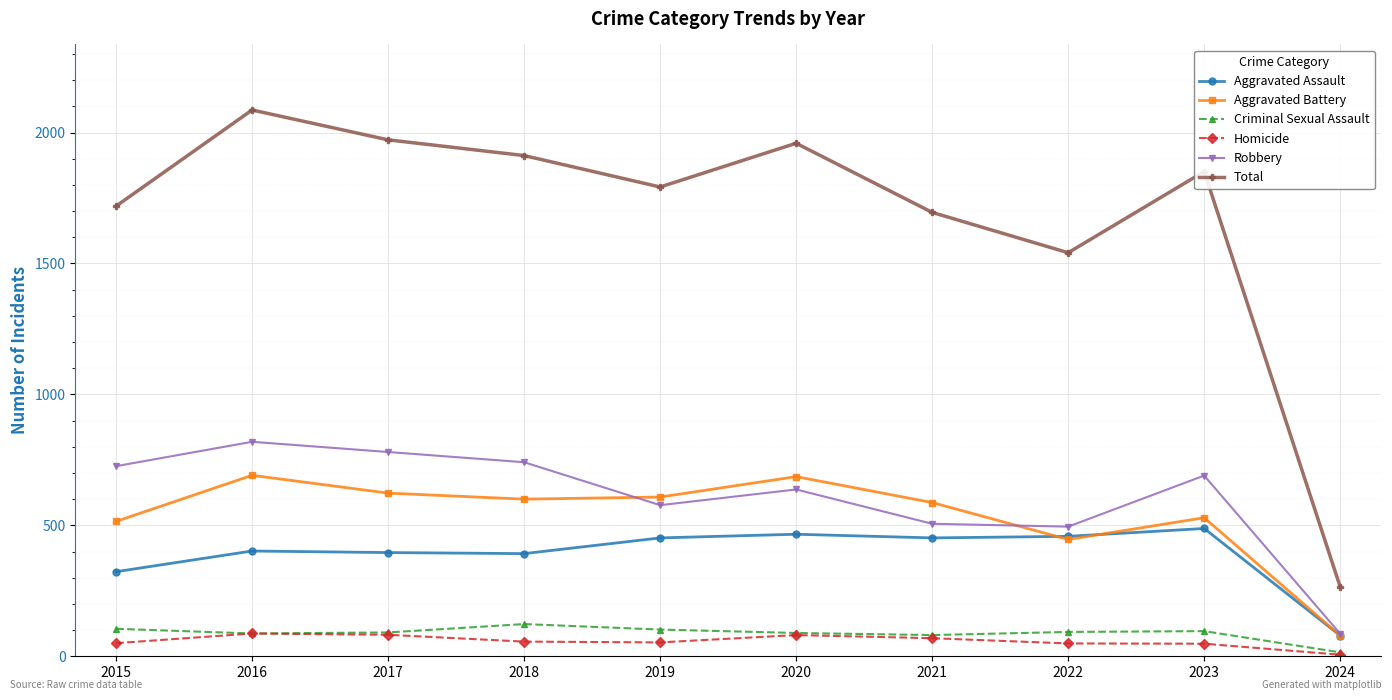

Between 2022 and 2024, which series saw the biggest shift?

Total